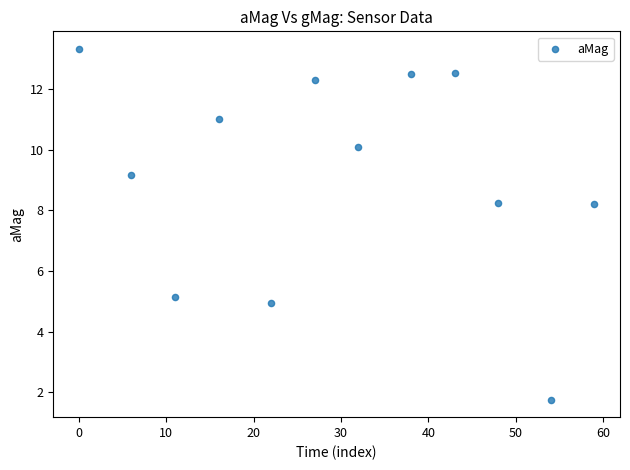

What is the range of X values (max minus min)?

59.0